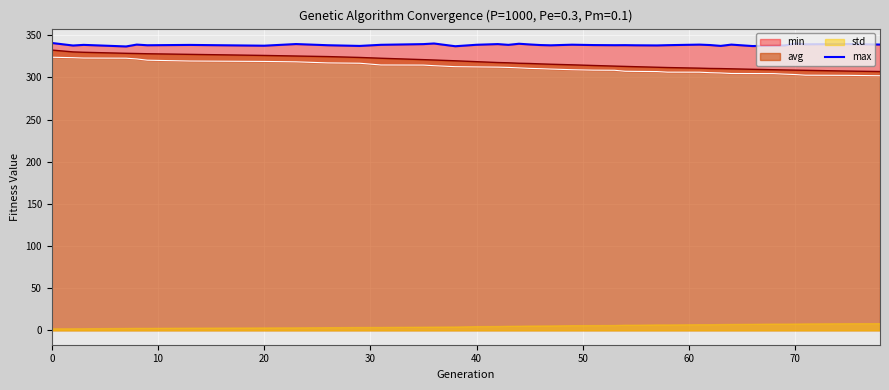

What is the maximum value for avg?

332.5